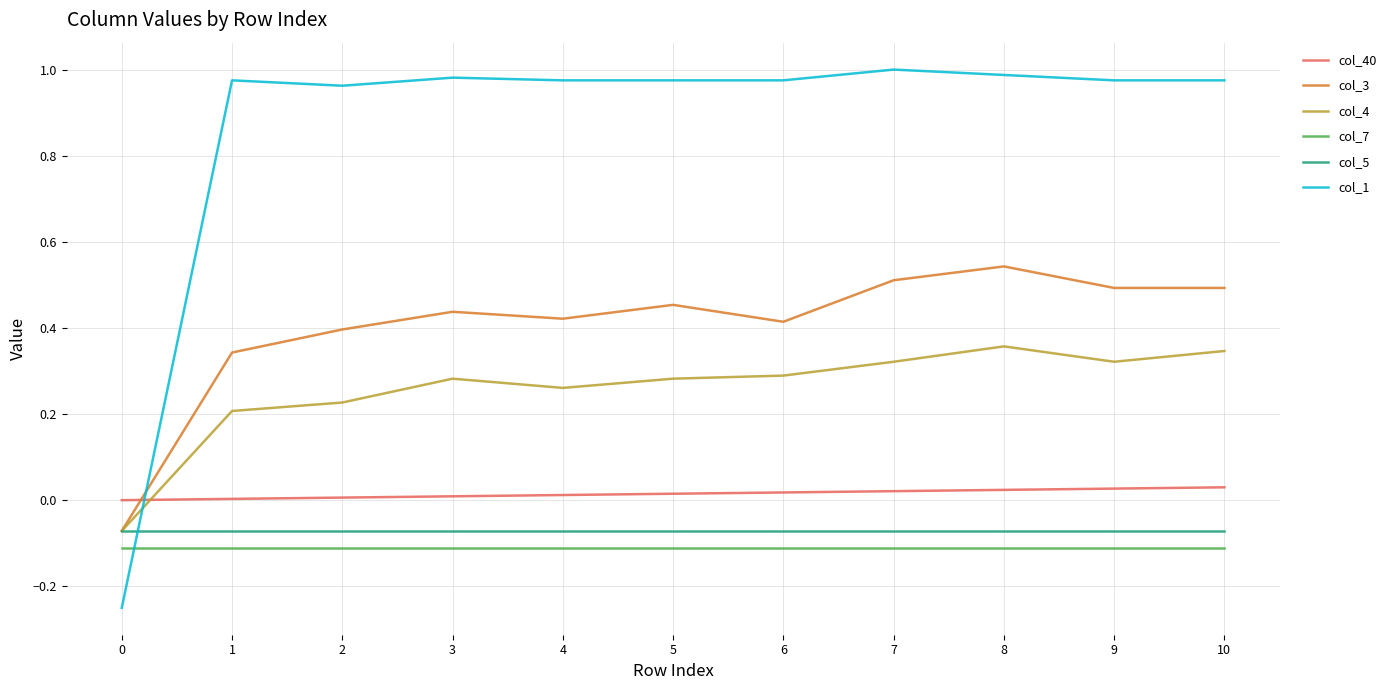

The value of col_4 at 8 is 0.1. True or false?

False